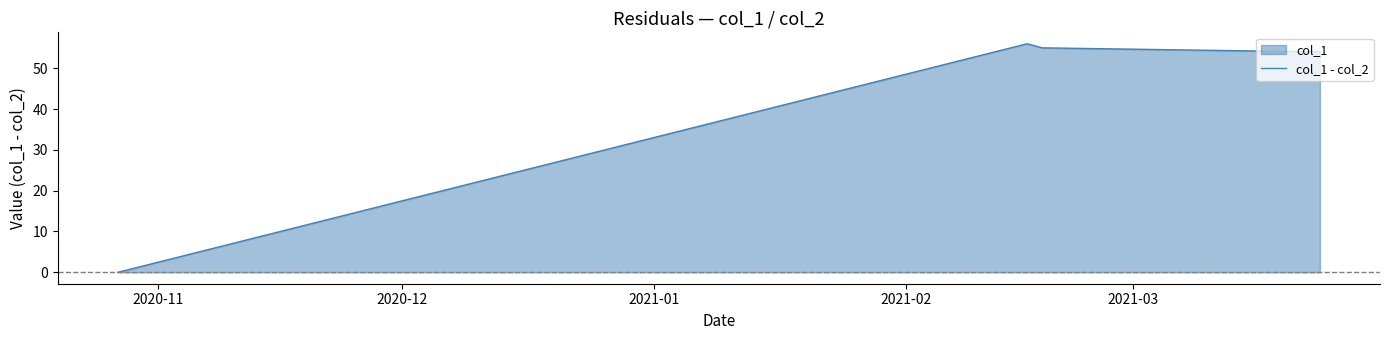

True or false: col_1 - col_2 has more than 2 points higher than both neighbors.

False